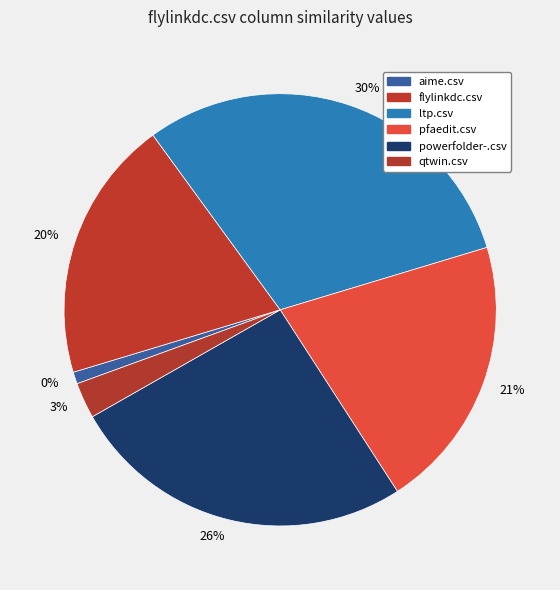

Does pfaedit.csv represent more than half of the total?

No